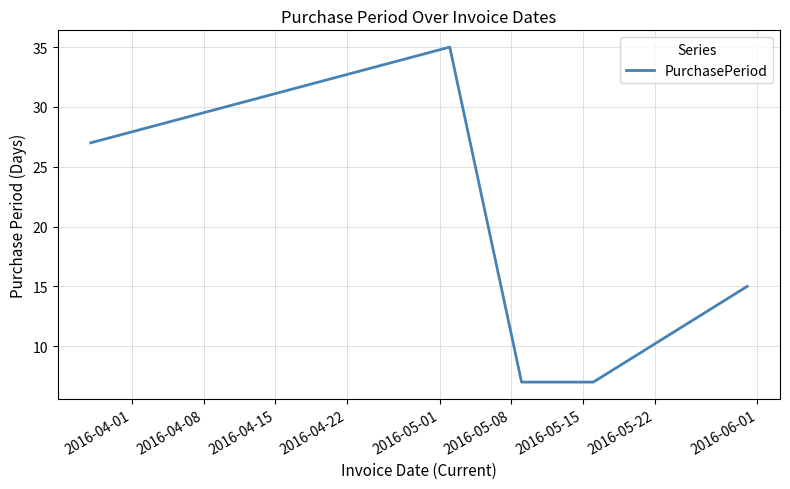

Does the chart have visible grid lines?

Yes